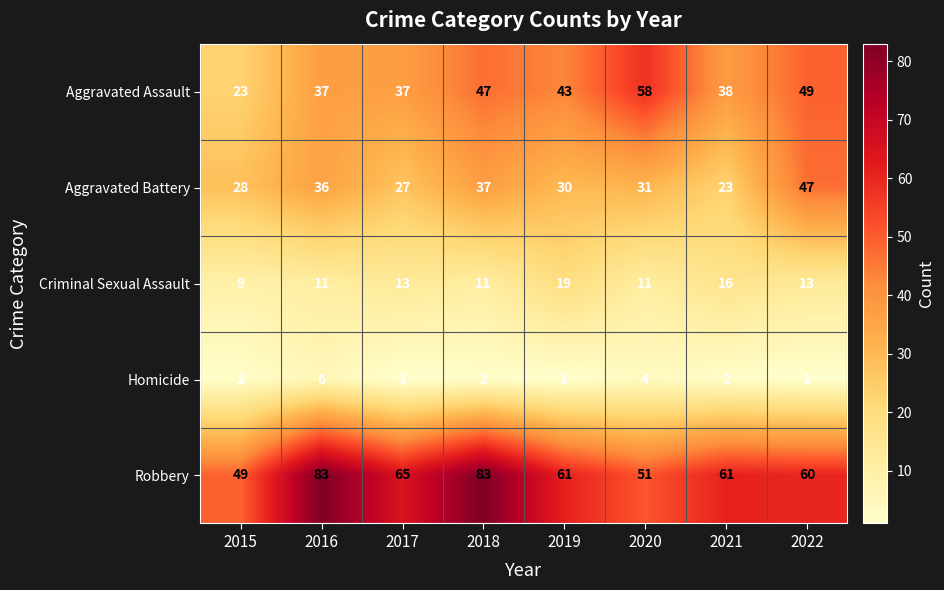

At which category is the sum across all series the highest?

2018